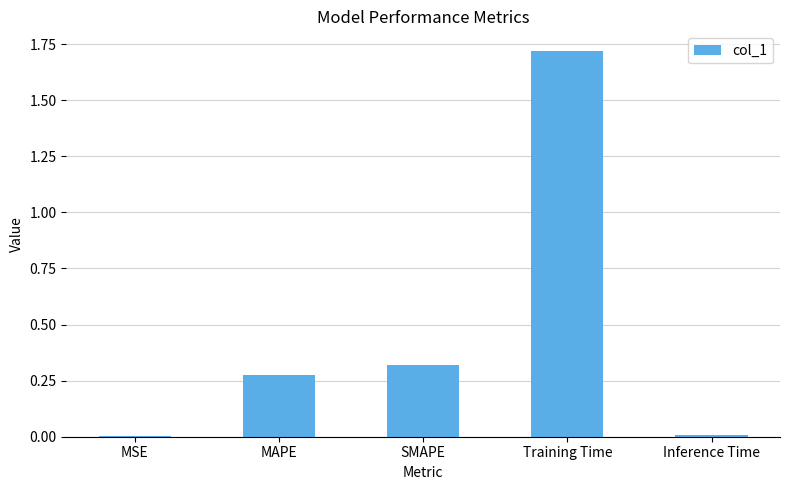

What is the change in value from SMAPE to Training Time?

+1.4